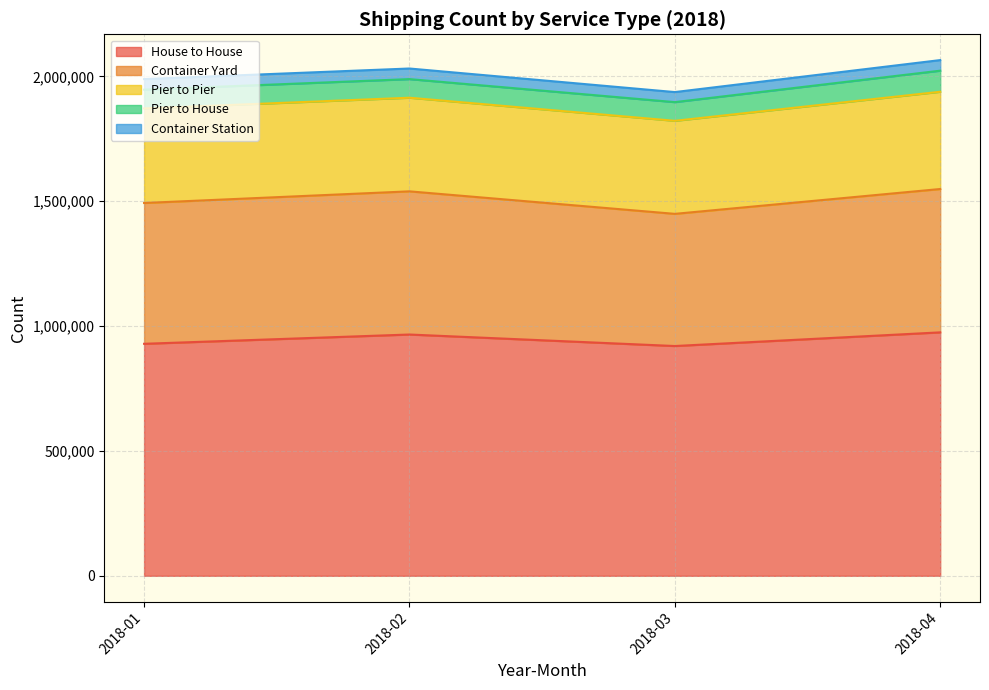

True or false: House to House and Container Station cross at least once.

False